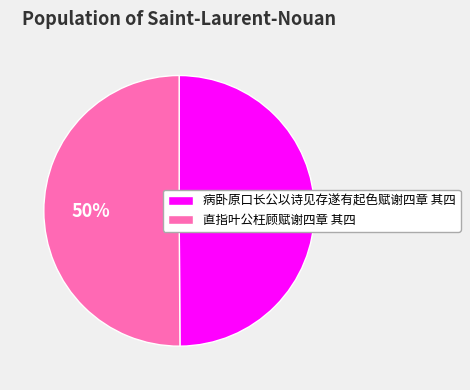

Count the number of slices in the pie.

2